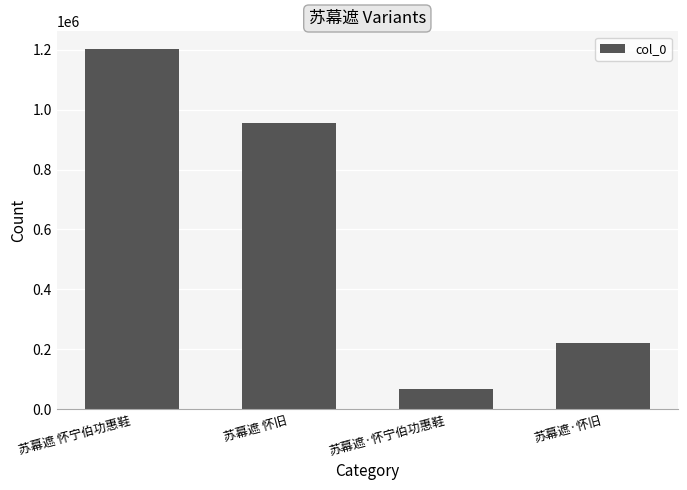

What is the label of the 3rd bar from the left?

苏幕遮·怀宁伯功惠鞋